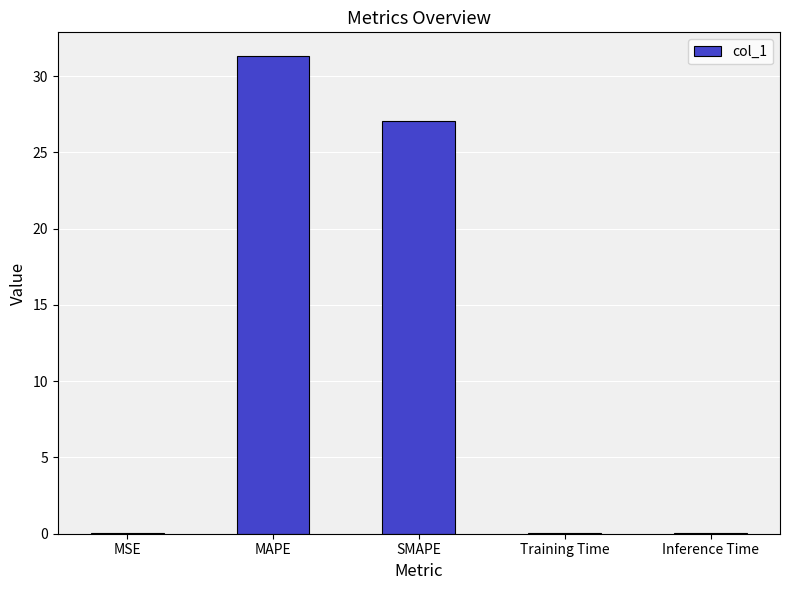

Is it true that the value at MSE is 0.0?

True